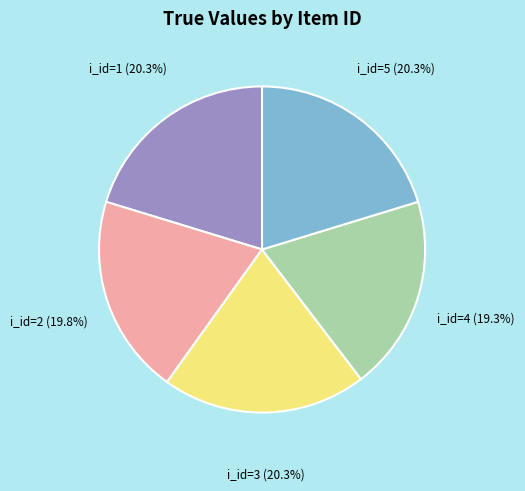

Does any single category account for the majority?

No